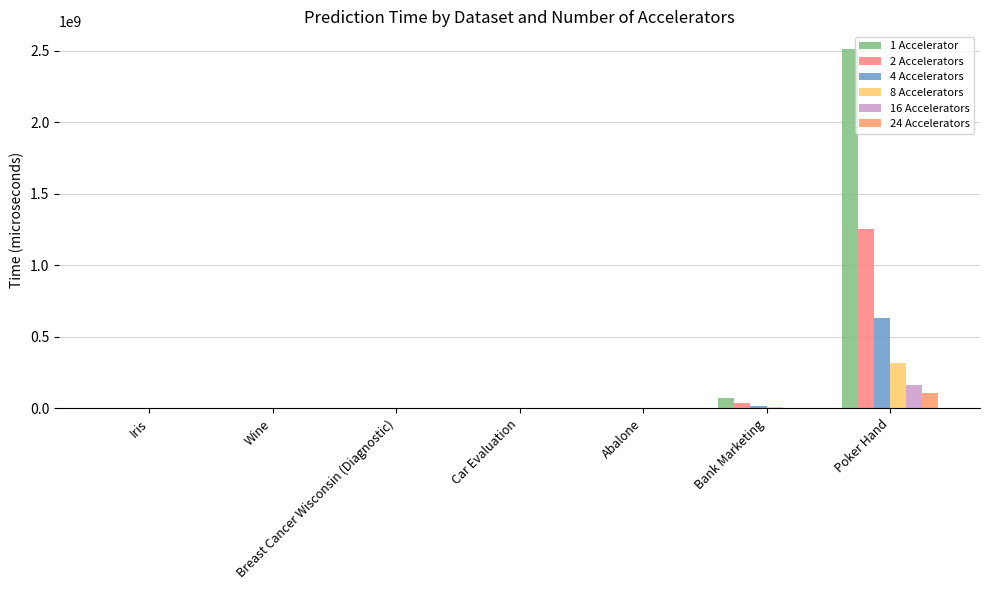

What are all the series names shown in the legend?

1 Accelerator, 2 Accelerators, 4 Accelerators, 8 Accelerators, 16 Accelerators, 24 Accelerators